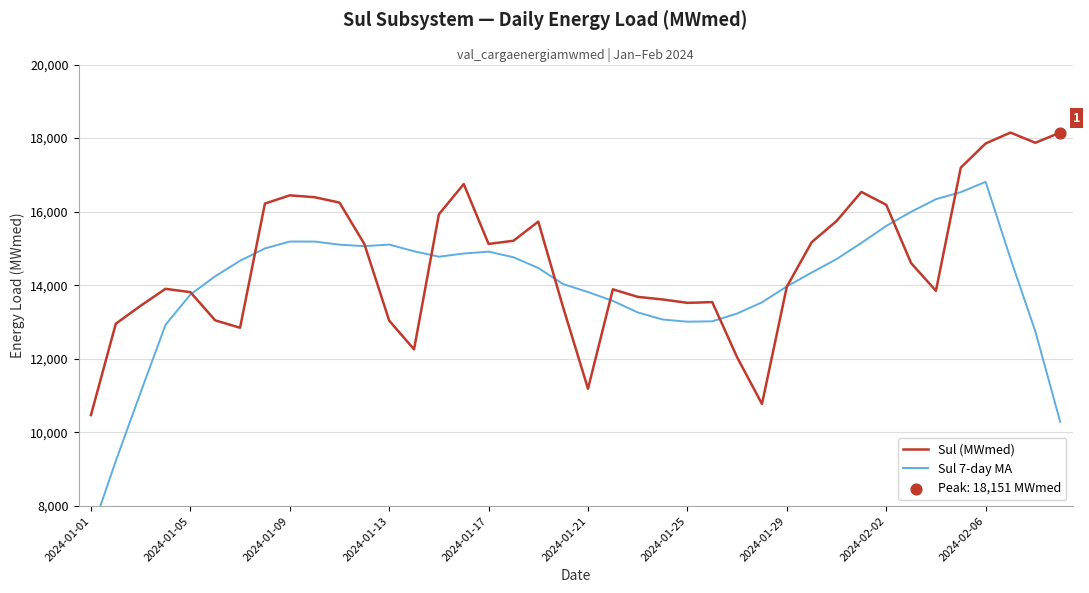

What are all the series names shown in the legend?

Sul (MWmed), Sul 7-day MA